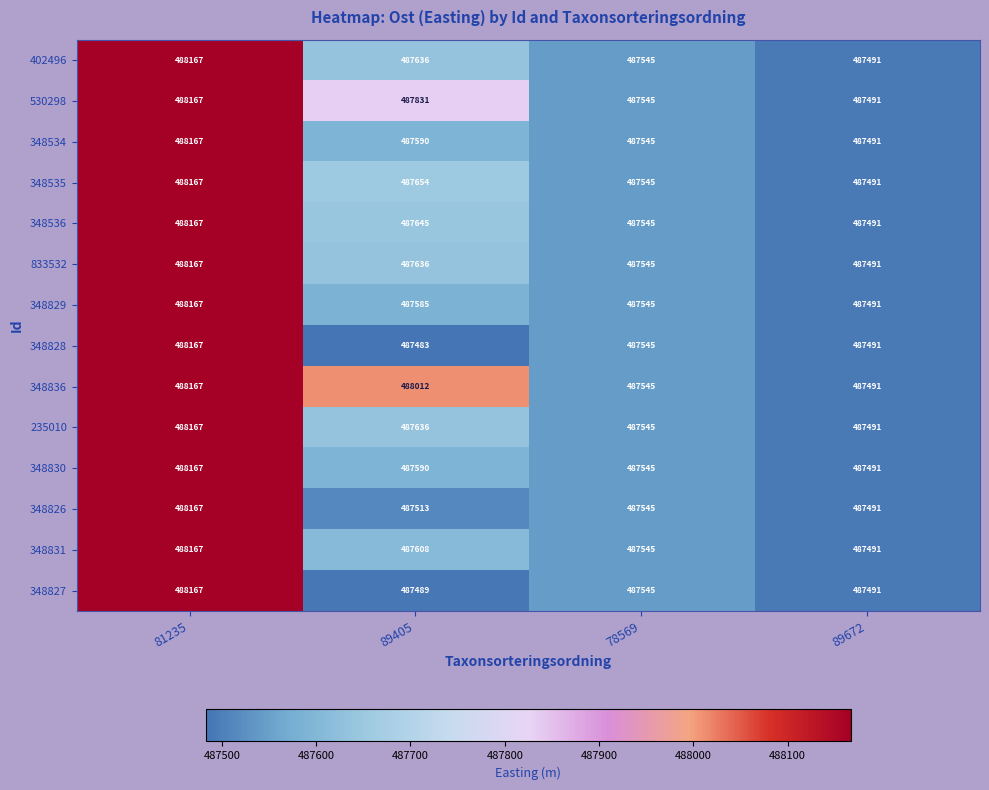

True or false: 530298 has a value of 797181 at 81235.

False